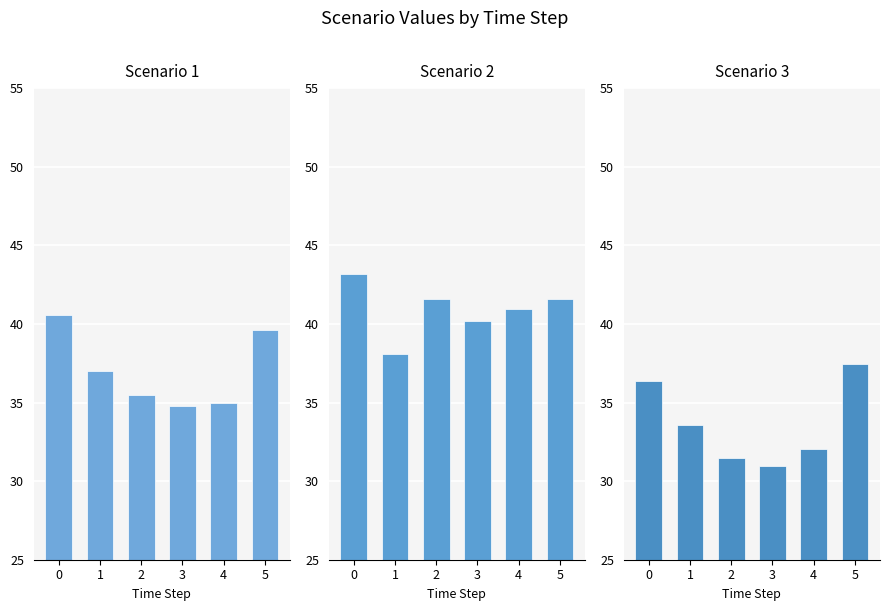

What are all the series names shown in the legend?

Scenario 1, Scenario 2, Scenario 3